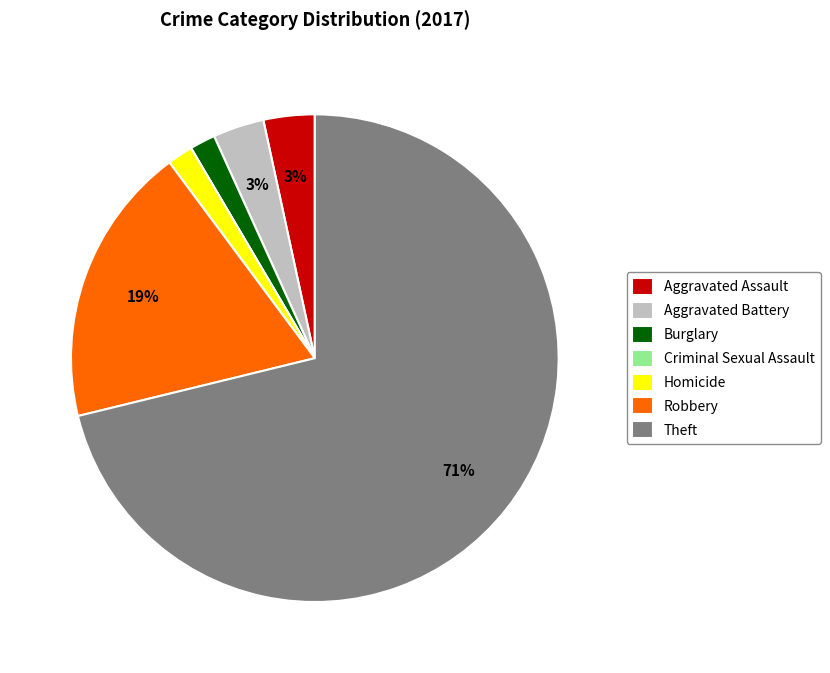

Is it true that Burglary is 11% of the pie?

False